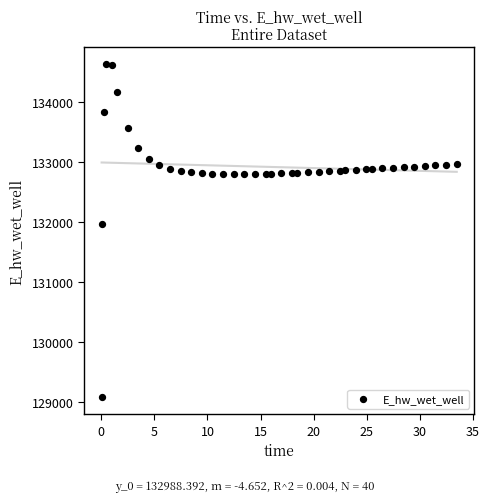

What Y value in the scatter plot is closest to 131849?

131969.9